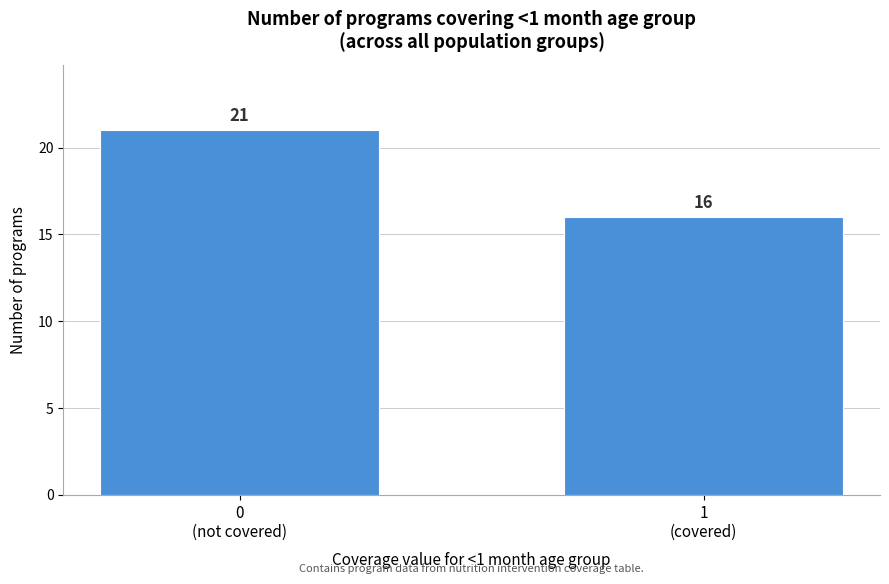

Reading right to left, list all the values displayed in this chart.

16	21